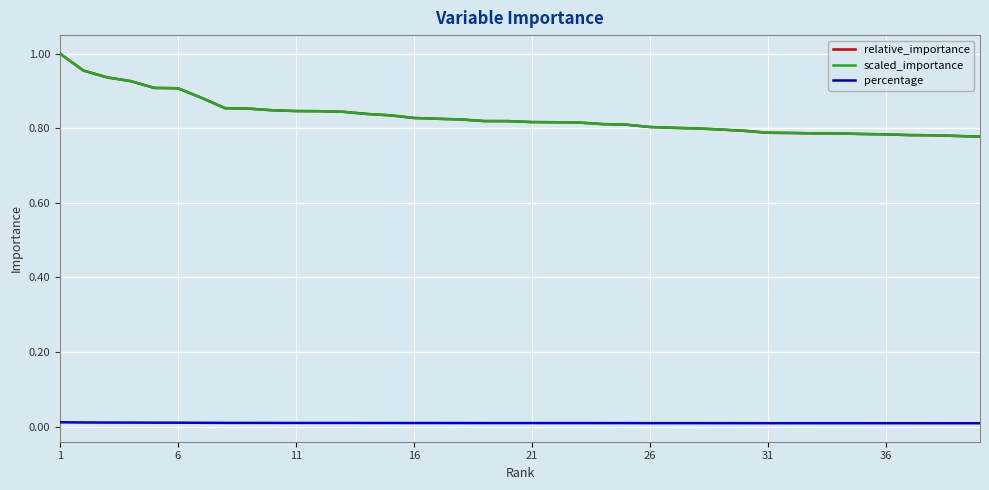

True or false: scaled_importance and percentage cross at least once.

False